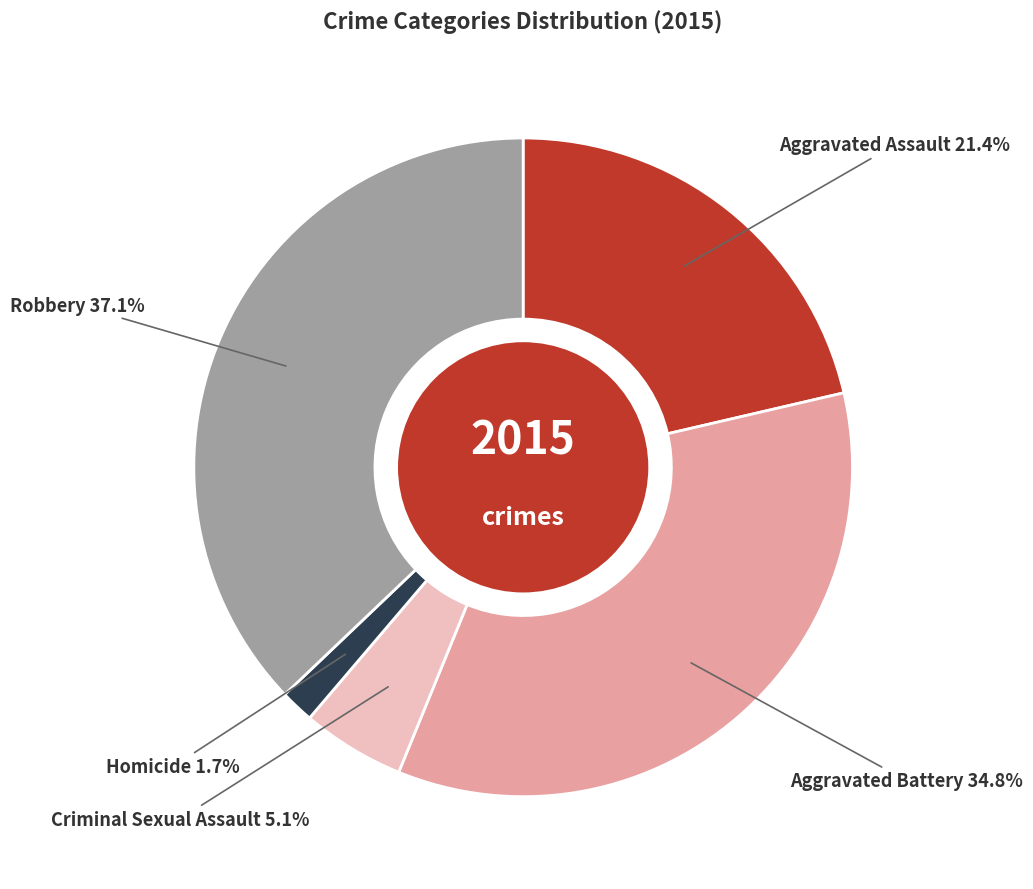

Count the number of slices in the pie.

5